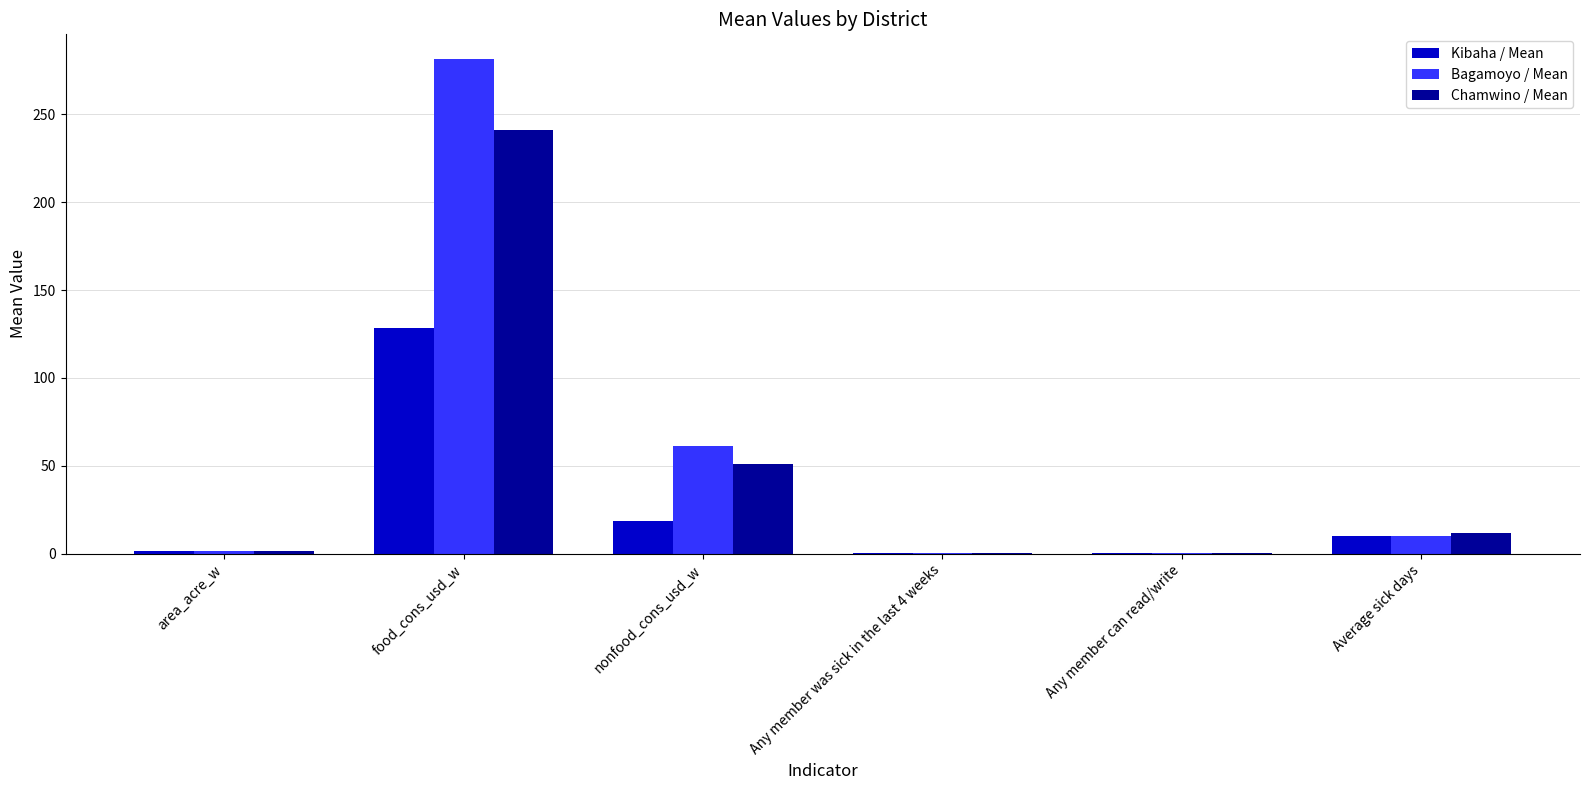

At which category is the sum across all series the highest?

food_cons_usd_w